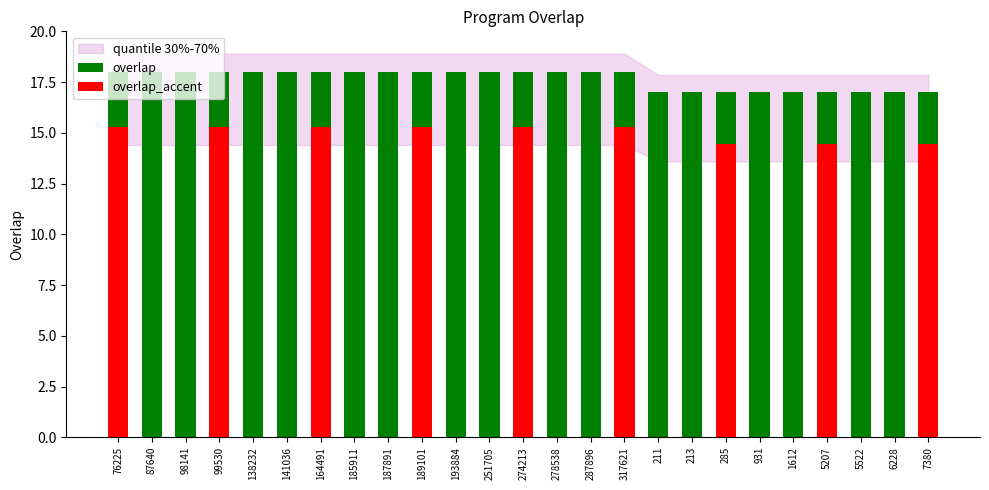

Reading left to right, what are all the values shown in this chart?

76225=18	87640=18	98141=18	99530=18	138232=18	141036=18	164491=18	185911=18	187891=18	189101=18	193884=18	251705=18	274213=18	278538=18	287896=18	317621=18	211=17	213=17	285=17	931=17	1612=17	5207=17	5522=17	6228=17	7380=17